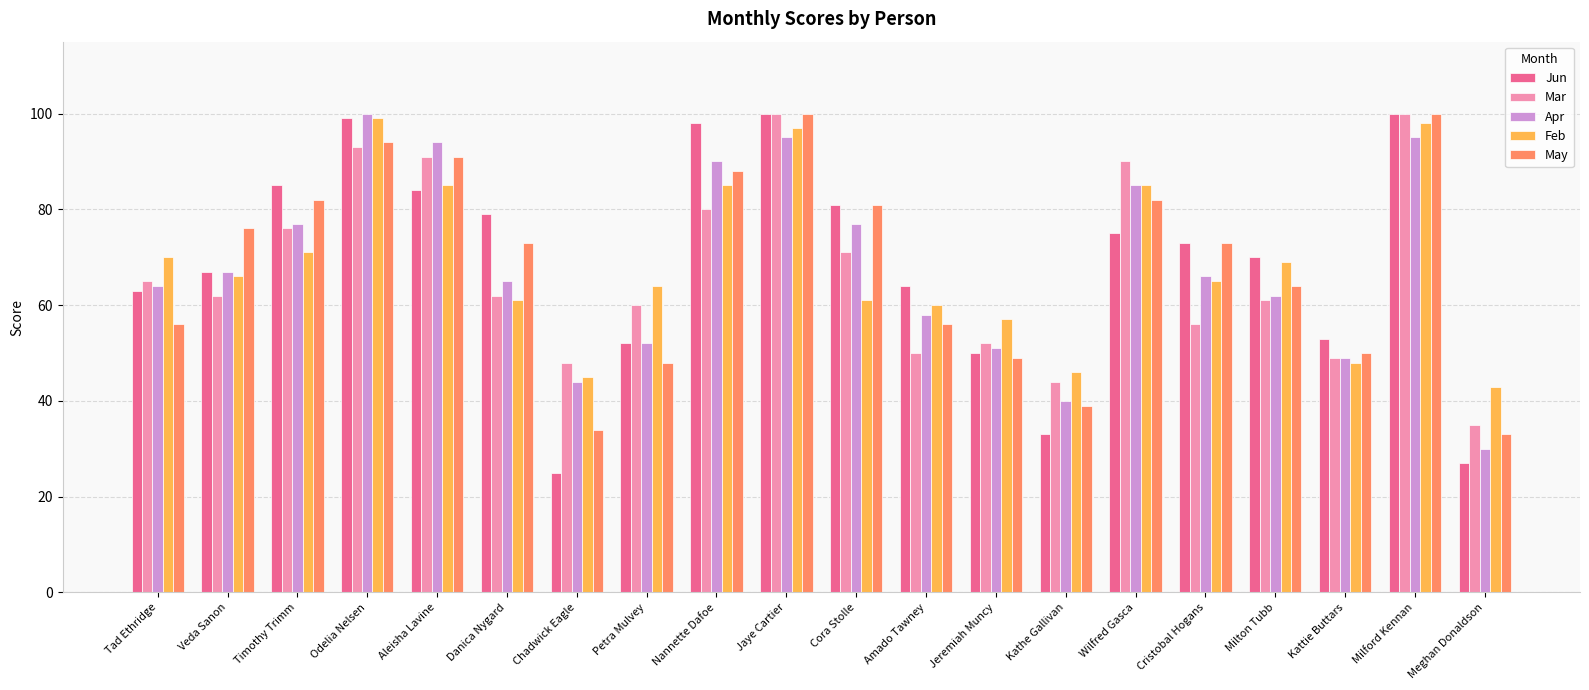

Where is Feb nearest to the value 71?

Timothy Trimm